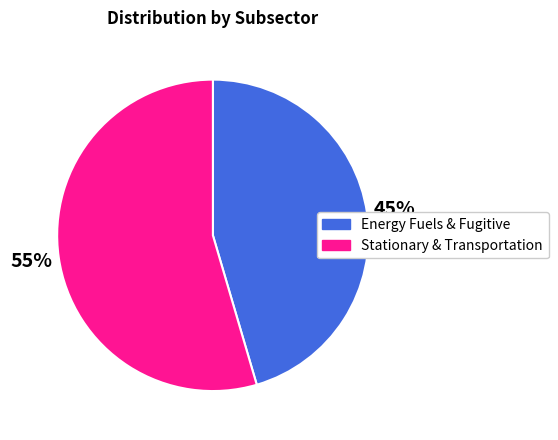

Is there a majority slice in this chart?

Yes